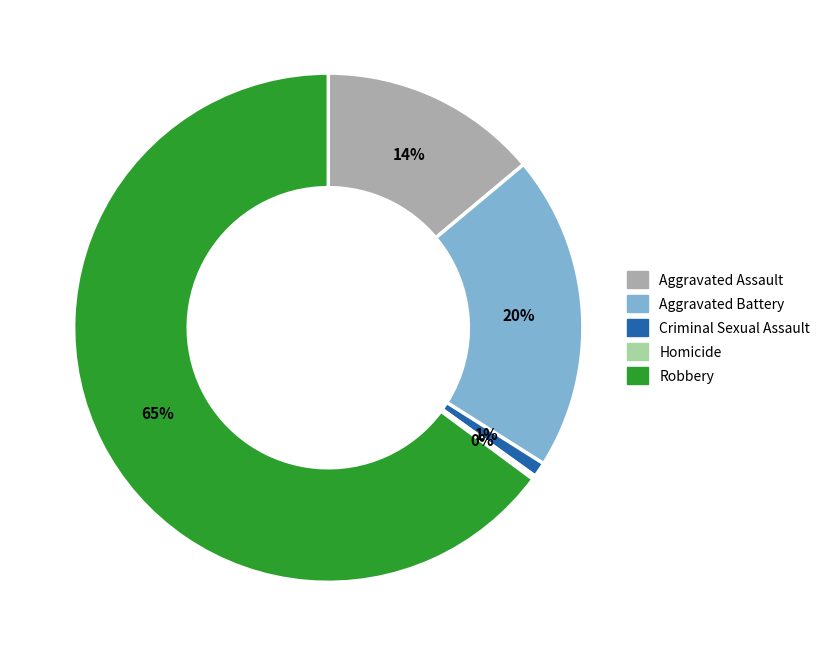

Do Aggravated Battery and Criminal Sexual Assault together represent more than half of the pie?

No